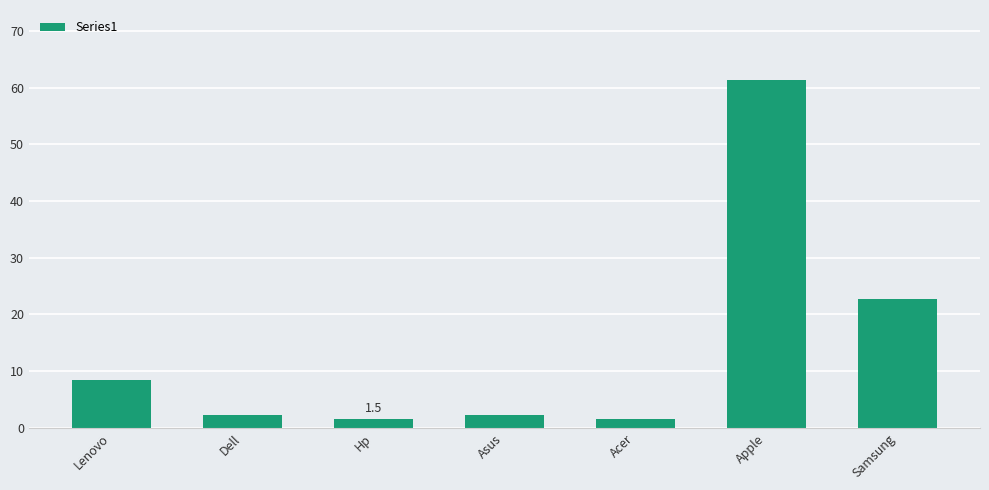

Approximately how many times larger is the value at Dell compared to Hp?

1.5